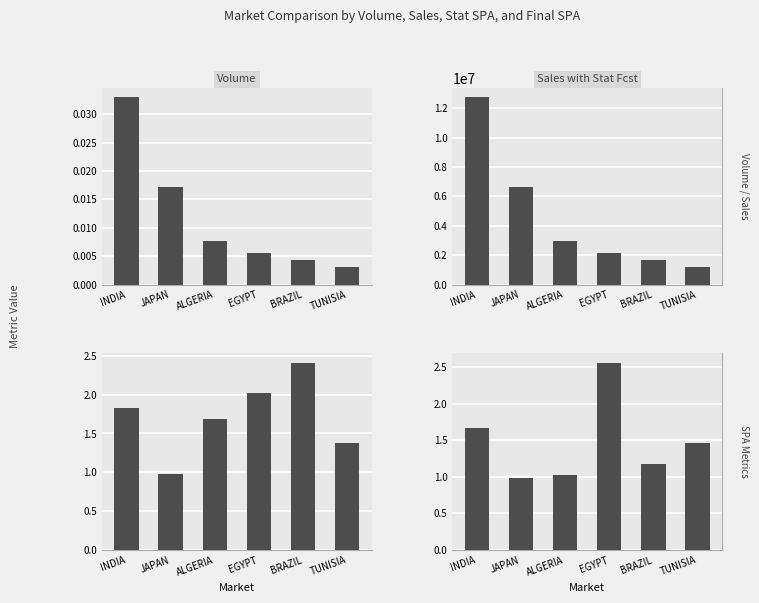

Which has a higher value, INDIA or TUNISIA?

INDIA